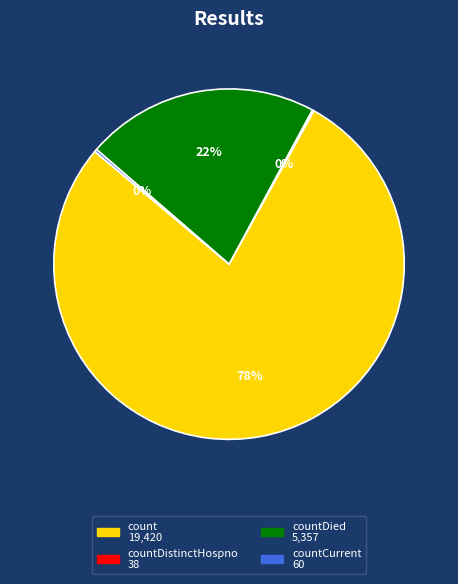

Does any single category account for the majority?

Yes